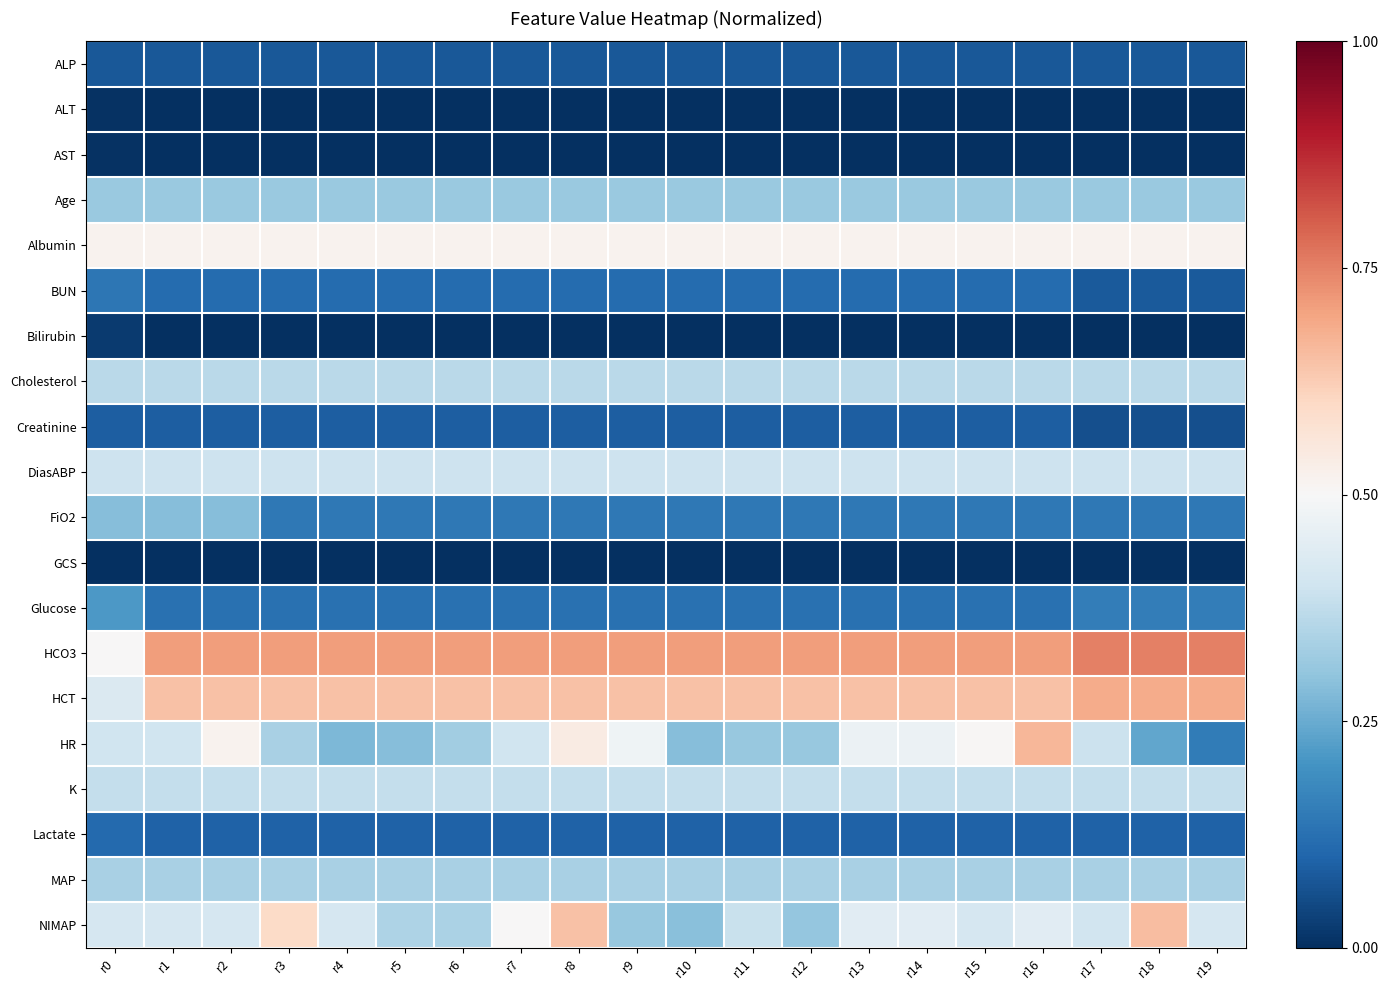

Which series has the widest spread of values?

HR